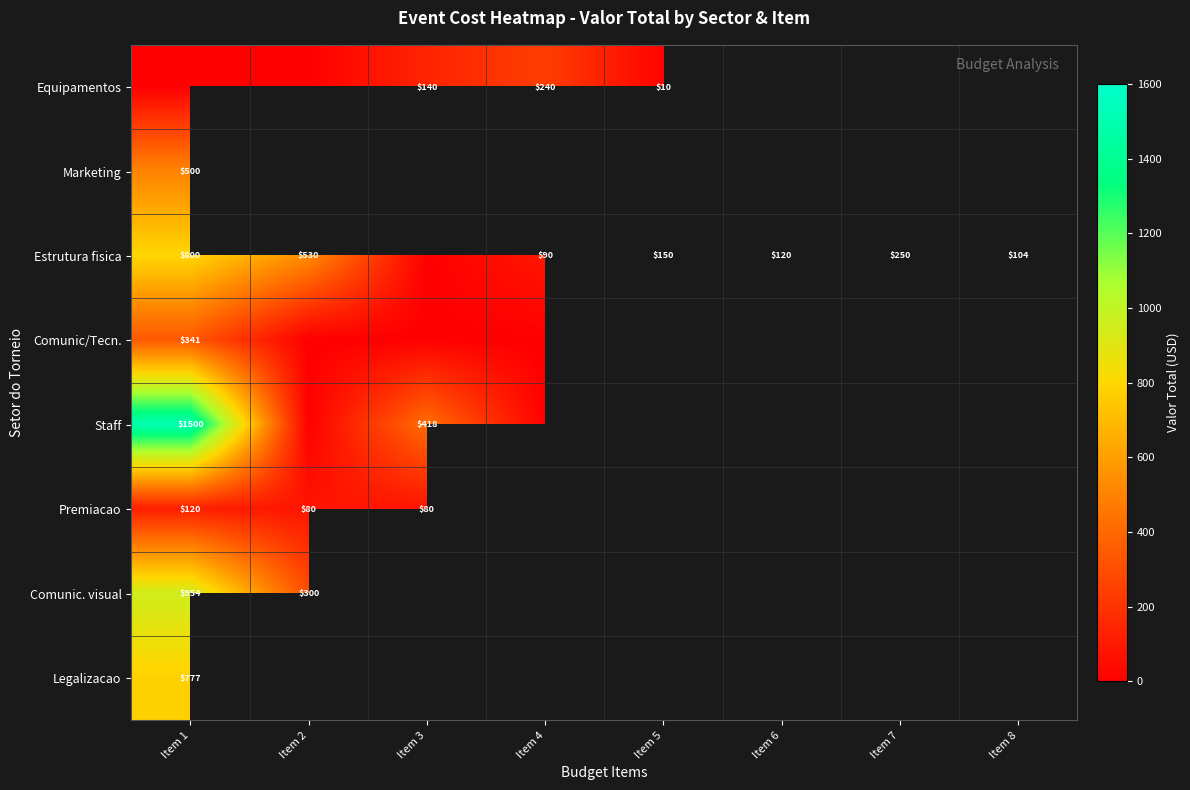

Is it true that Estrutura fisica equals 120 at Item 6?

True